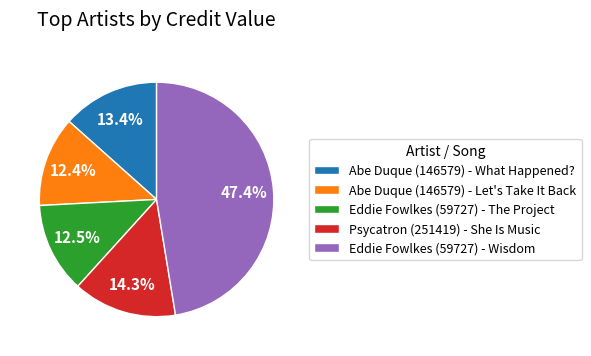

Does any single category account for the majority?

No